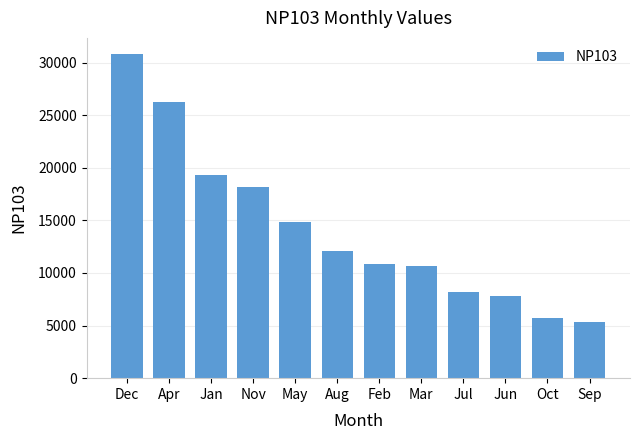

What is the label of the 8th bar from the left?

Mar